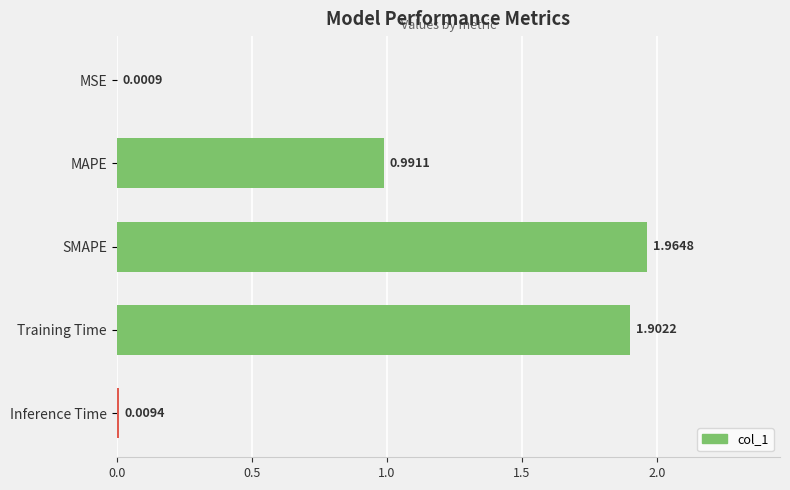

What is the sum of all values?

4.9